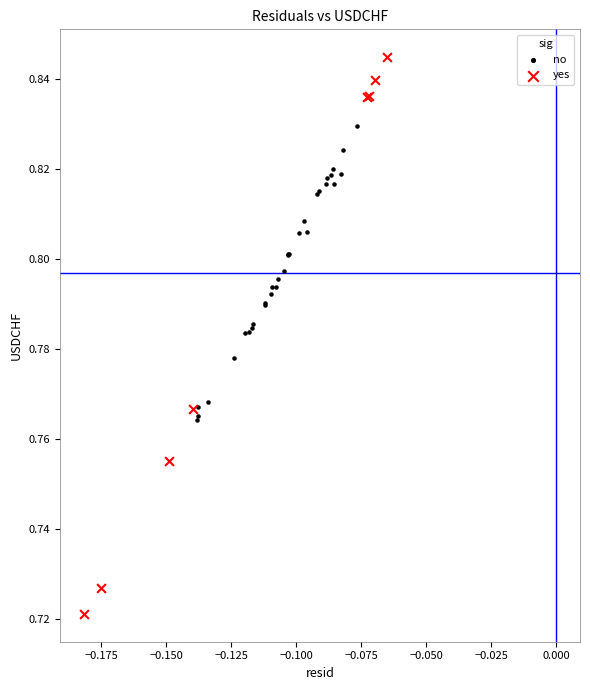

Which series has the widest spread of Y values?

yes